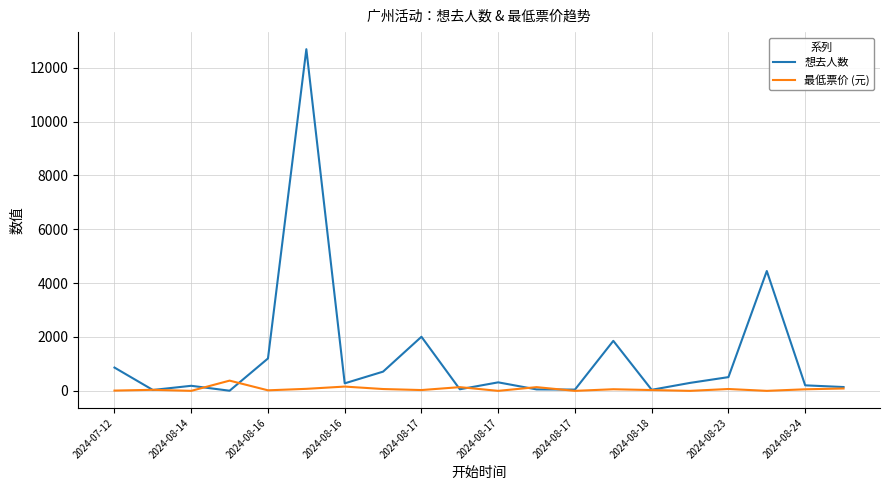

Which series has the largest range (max minus min)?

想去人数